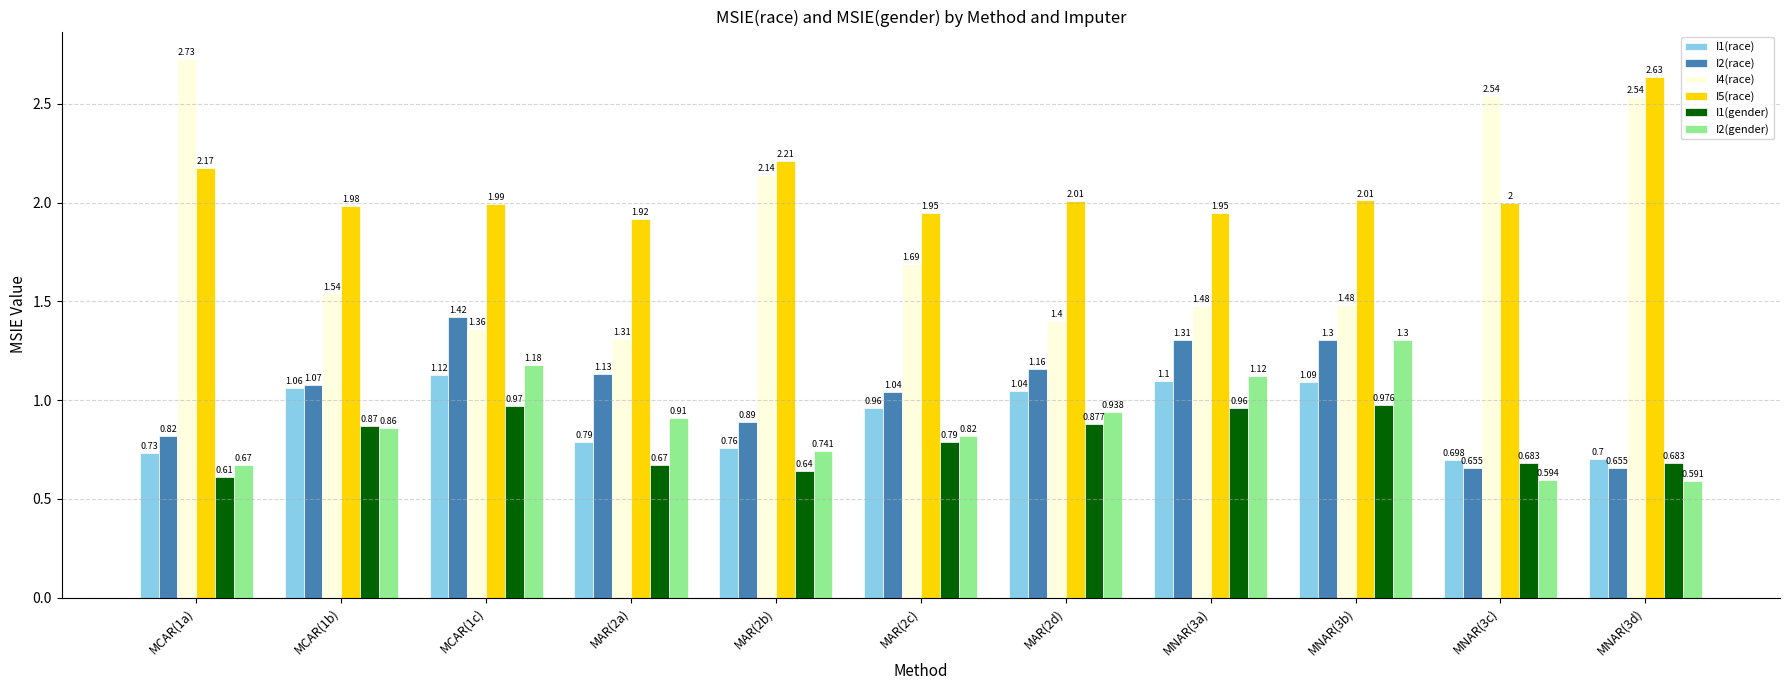

Is the value of I1(race) at MNAR(3d) greater than the value of I5(race) at MNAR(3b)?

No